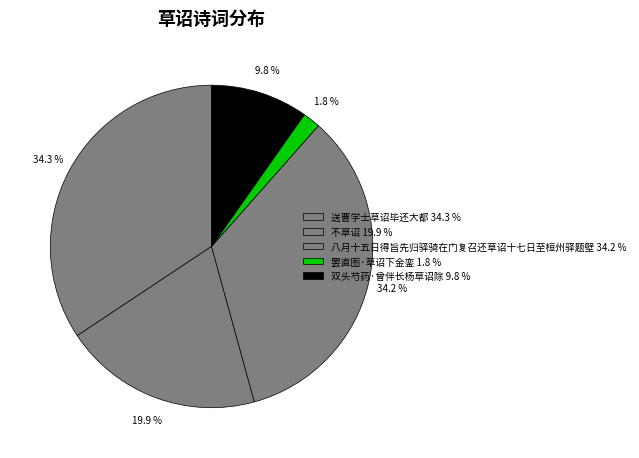

What portion of the pie excludes 不草诏?

80.1%